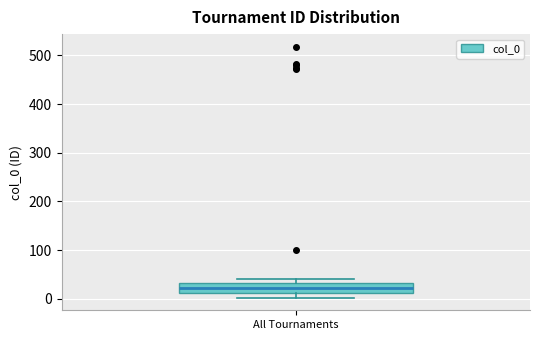

Where is the lower edge of the box for All Tournaments on the y-axis? The values are not printed on the chart, so give them approximately, as read against the axis.

10